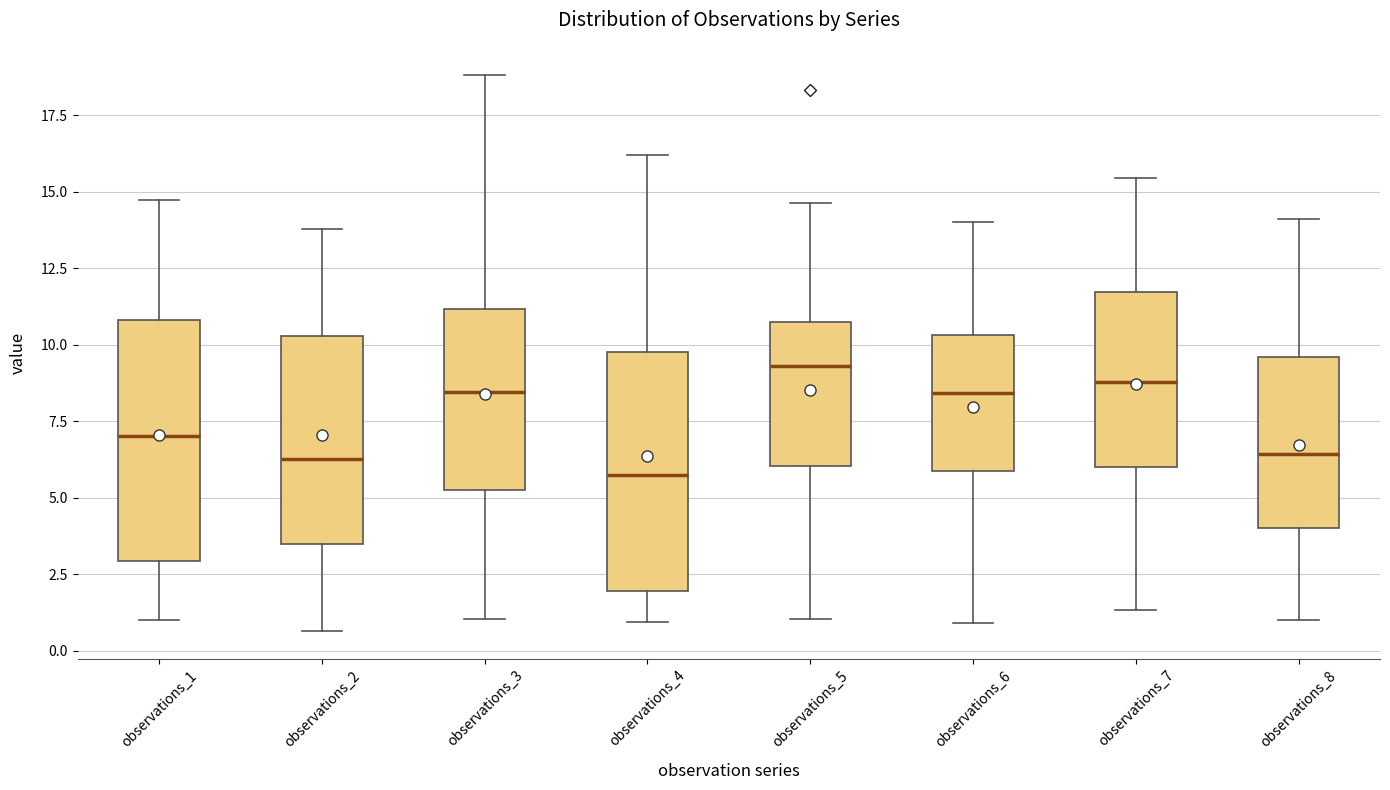

Reading left to right, transcribe this box plot: for each box, give where its median line is, the range the box spans, and where its two whiskers end, as read against the y-axis. The values are not printed on the chart, so give them approximately, as read against the axis.

observations_1: median 7.0, box 3.0 to 11.0, whiskers 1.0 to 14.5
observations_2: median 6.5, box 3.5 to 10.5, whiskers 0.5 to 14.0
observations_3: median 8.5, box 5.5 to 11.0, whiskers 1.0 to 19.0
observations_4: median 5.5, box 2.0 to 10.0, whiskers 1.0 to 16.0
observations_5: median 9.5, box 6.0 to 11.0, whiskers 1.0 to 14.5
observations_6: median 8.5, box 6.0 to 10.5, whiskers 1.0 to 14.0
observations_7: median 9.0, box 6.0 to 11.5, whiskers 1.5 to 15.5
observations_8: median 6.5, box 4.0 to 9.5, whiskers 1.0 to 14.0